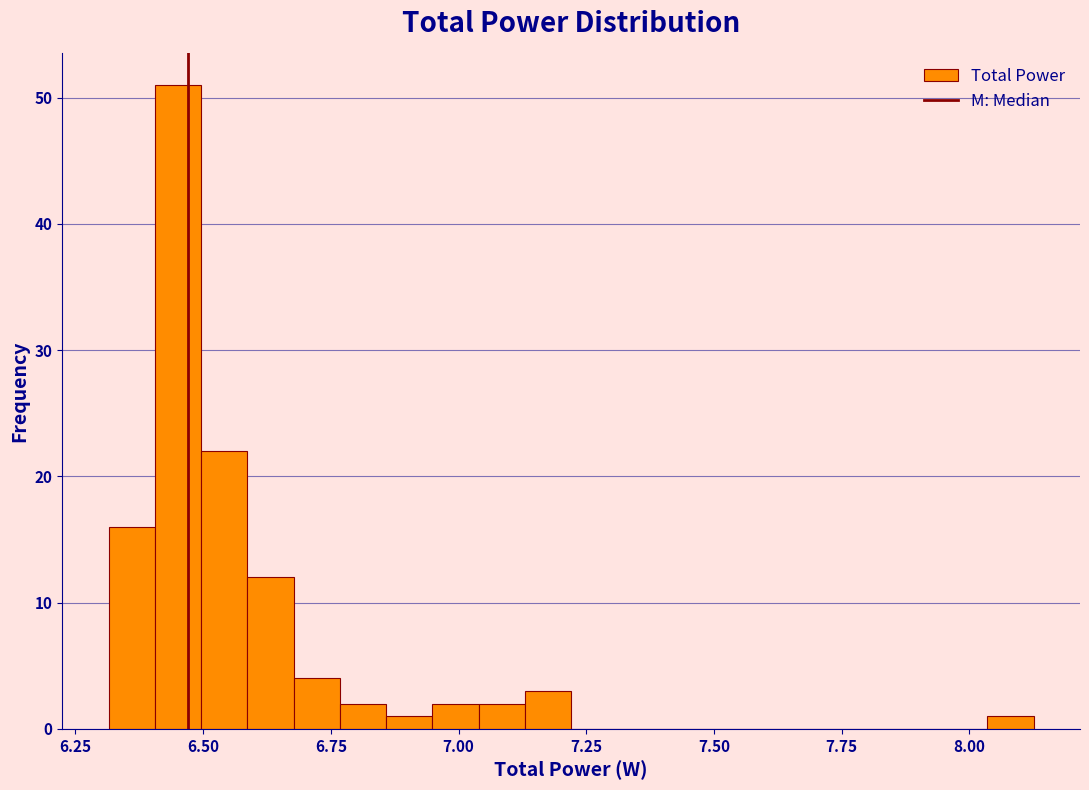

Around what value on the x-axis is the tallest bar? Give the approximate position of its centre, as read against the axis.

6.45